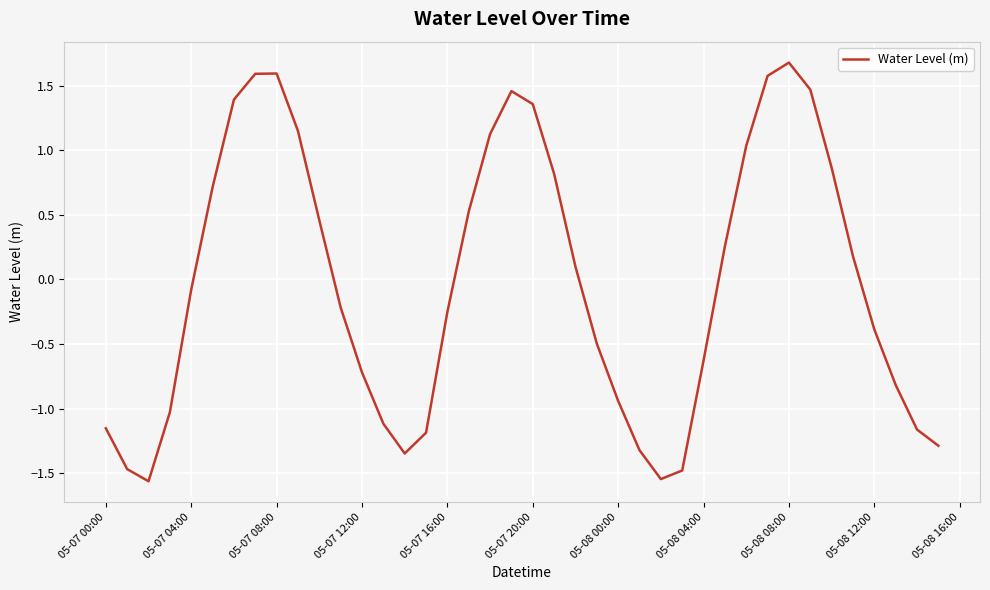

What is the greatest value displayed?

1.7